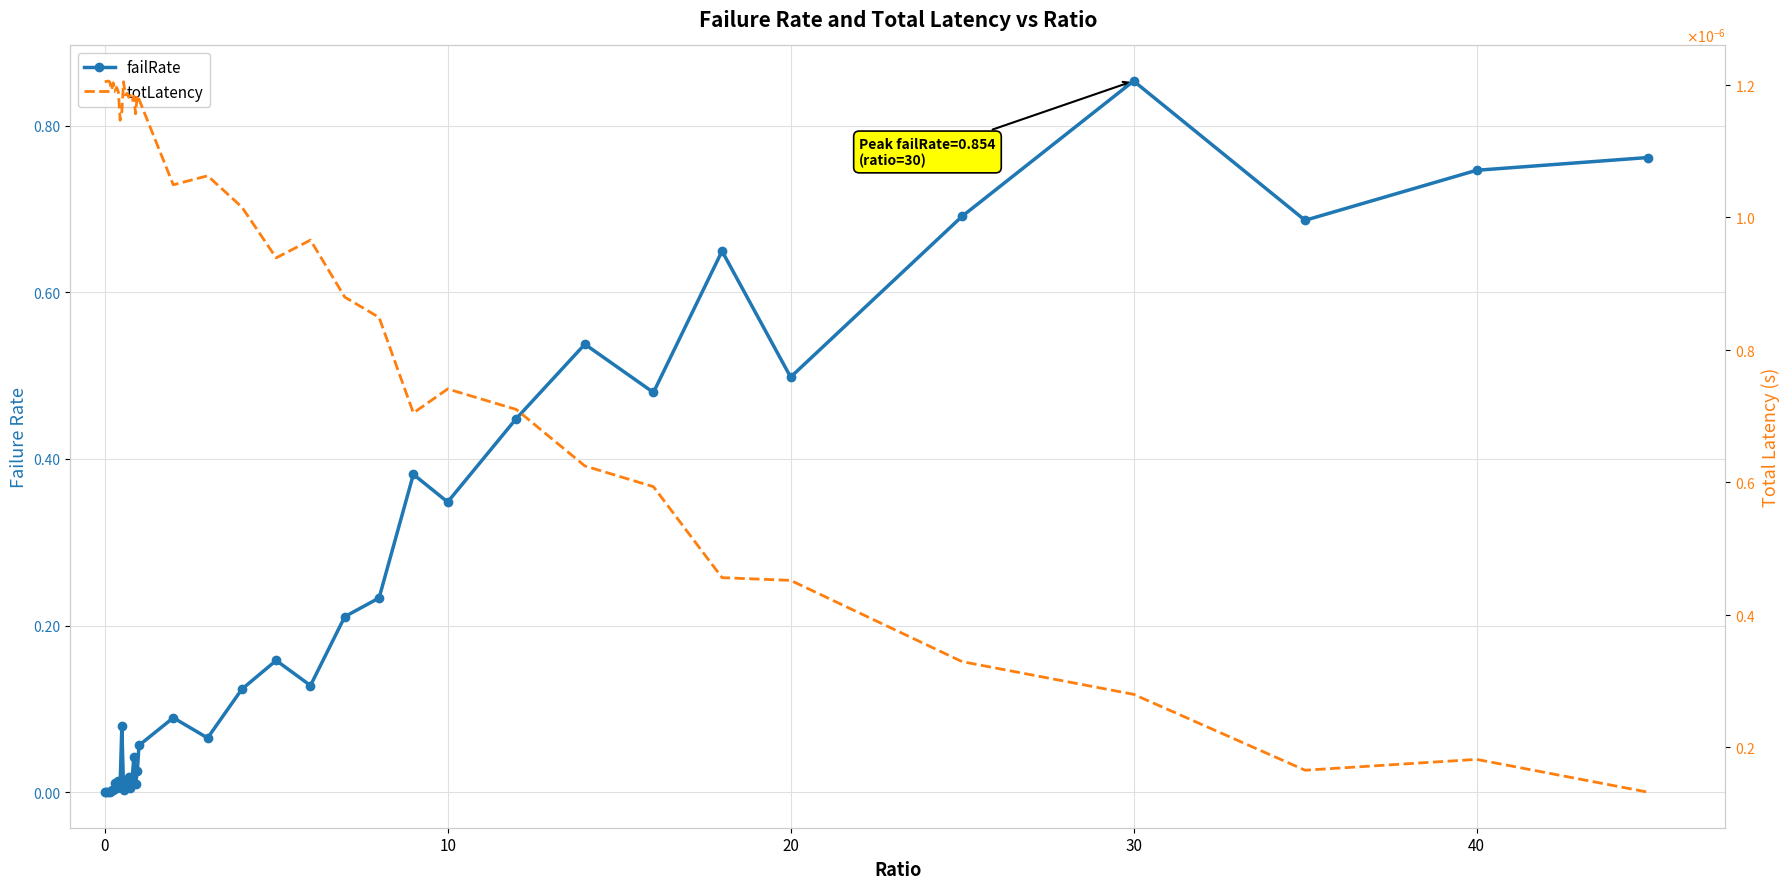

At how many categories does at least one series exceed 0?

40